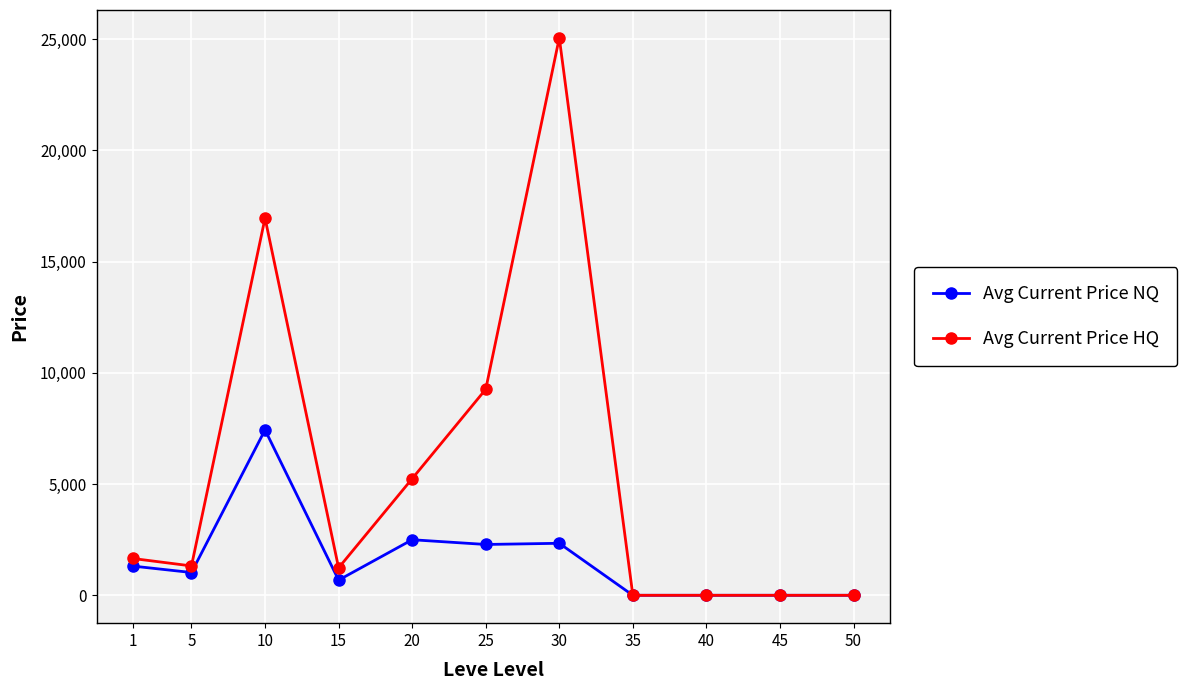

Rank the series by their average value, from highest to lowest.

Avg Current Price HQ, Avg Current Price NQ